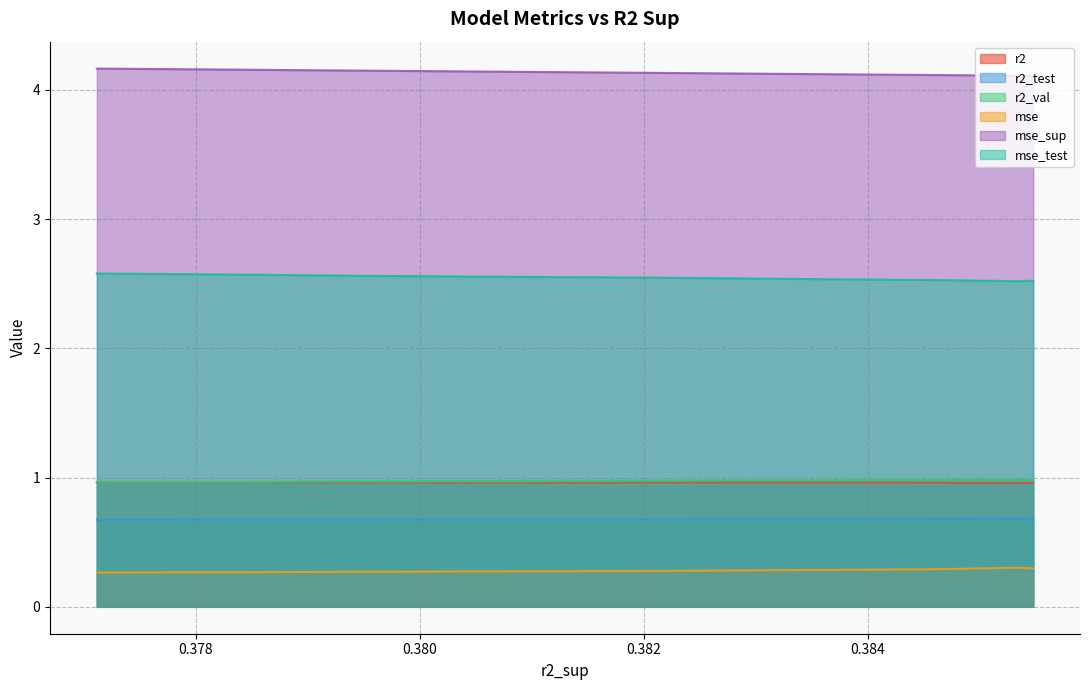

True or false: mse_sup and mse cross at least once.

False